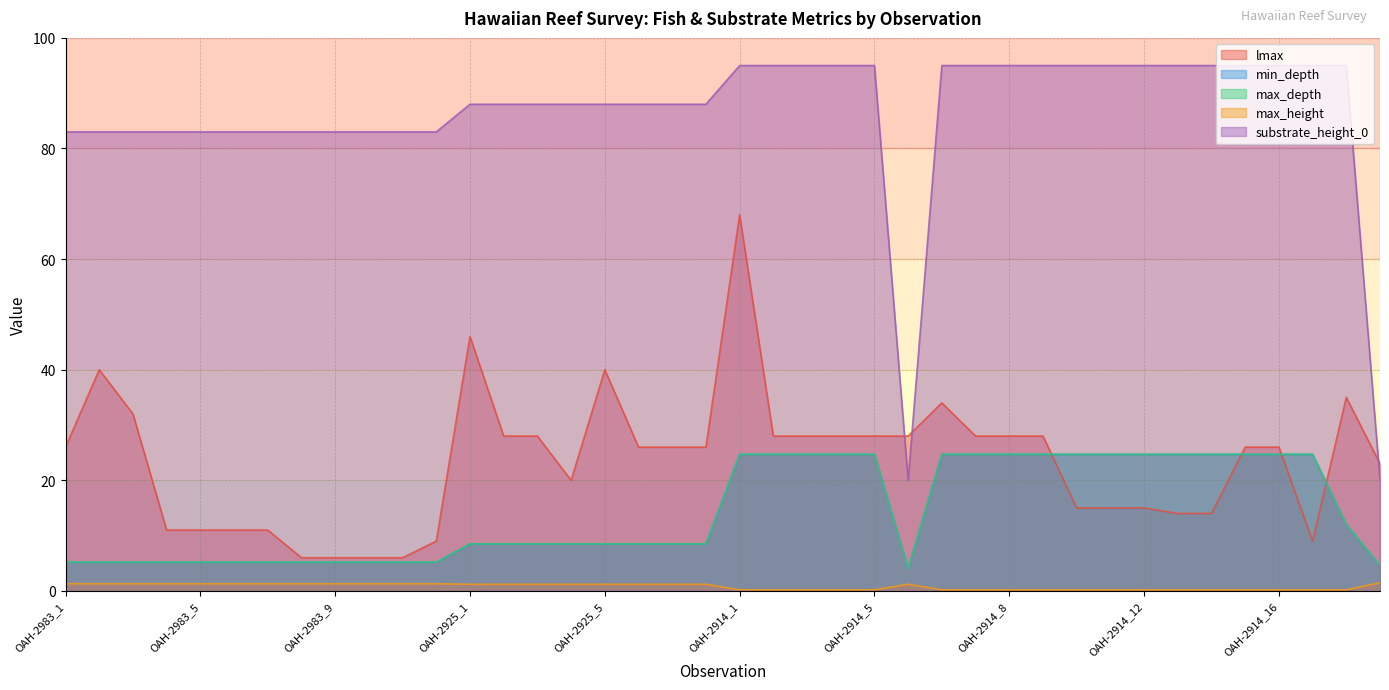

What is the lowest value of the substrate_height_0 series?

20.0